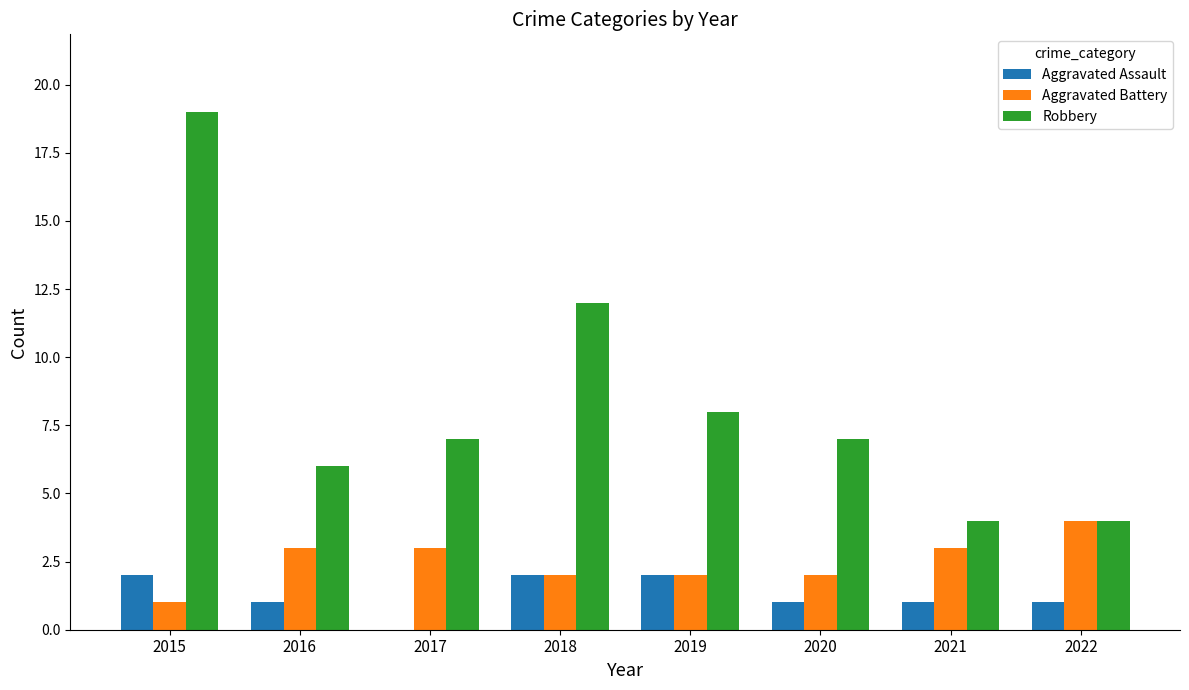

Reading left to right, extract all data points from this chart.

Aggravated Assault: 2	1	0	2	2	1	1	1
Aggravated Battery: 1	3	3	2	2	2	3	4
Robbery: 19	6	7	12	8	7	4	4